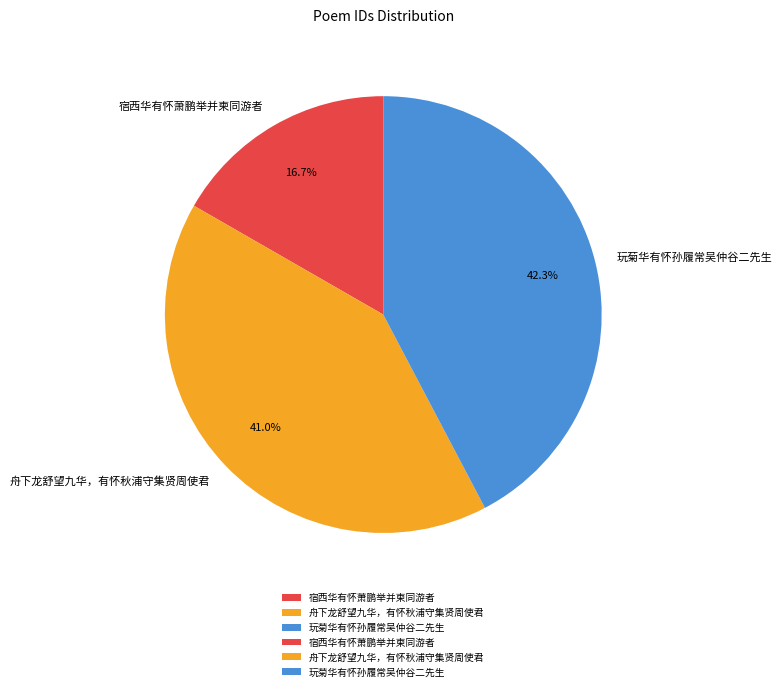

Count the number of slices in the pie.

3